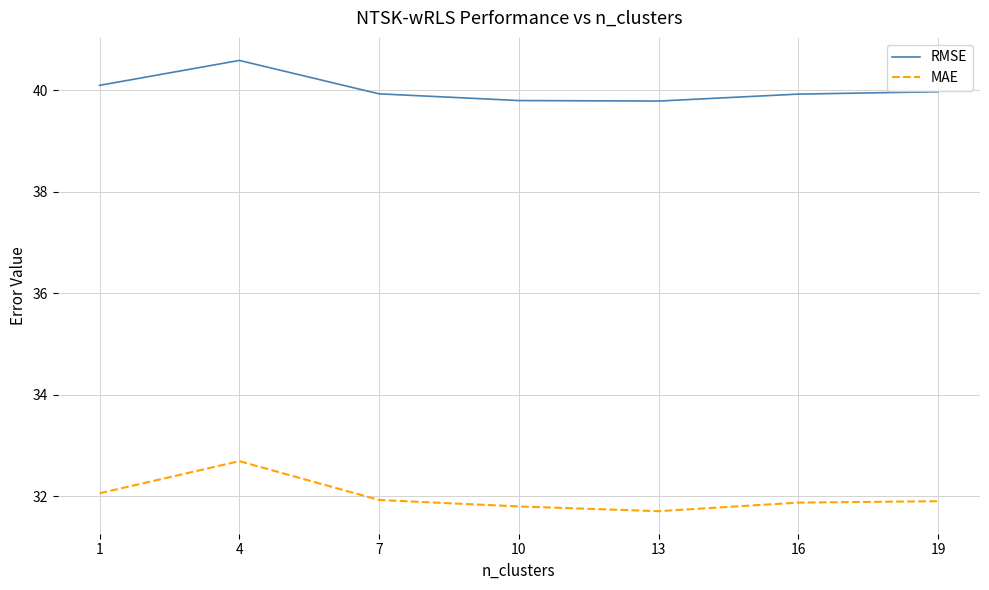

Is this an area chart (filled region under the line)?

No